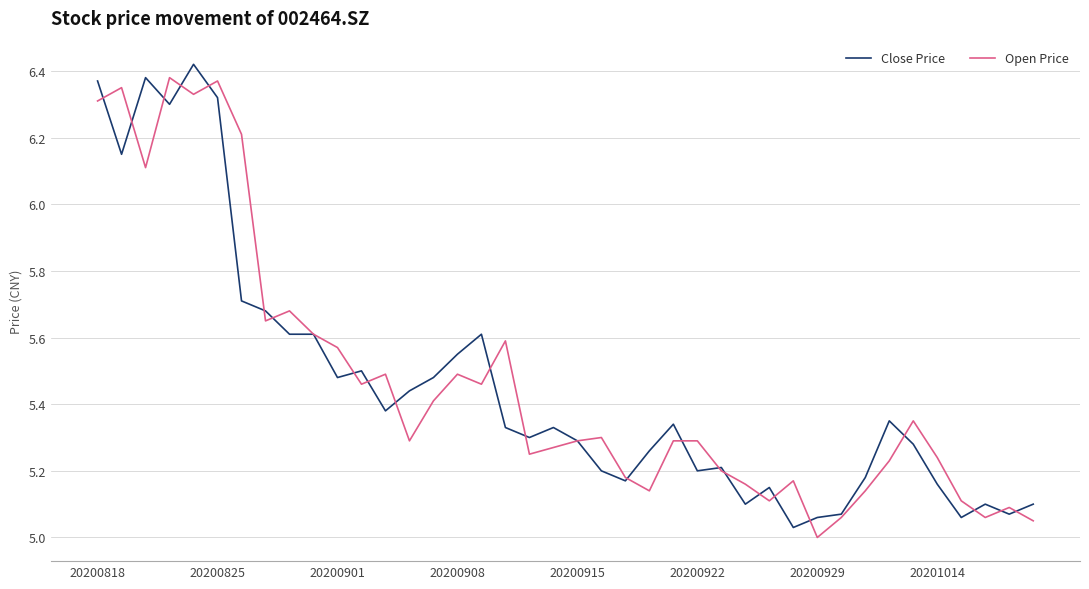

Is this an area chart (filled region under the line)?

No